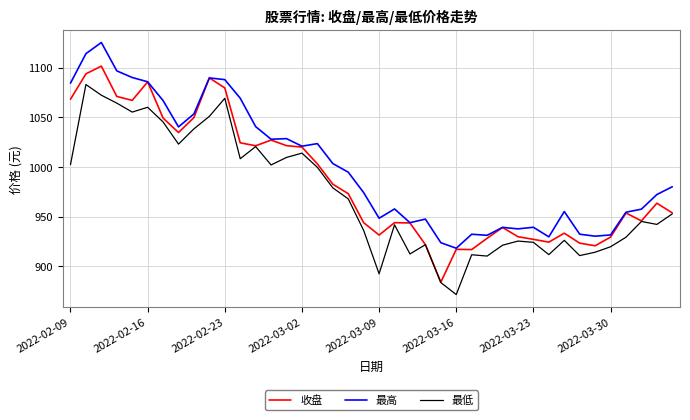

List the series in order of their peak value, highest first.

最高, 收盘, 最低